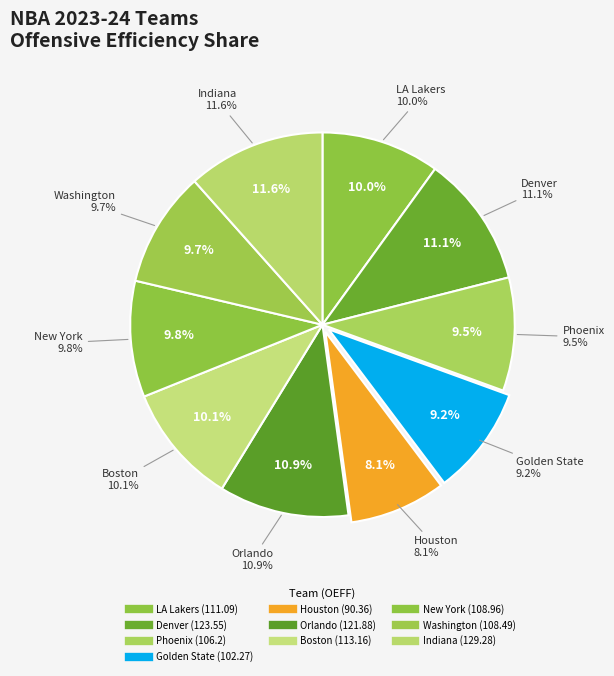

Rank the categories by value from lowest to highest.

Houston, Golden State, Phoenix, Washington, New York, LA Lakers, Boston, Orlando, Denver, Indiana